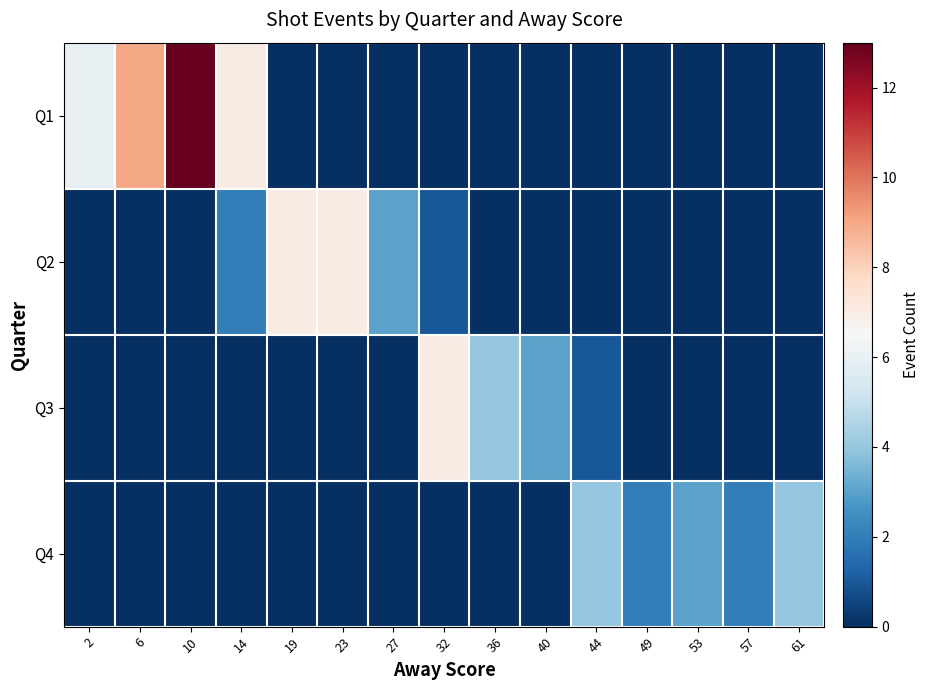

Between 27 and 40, which series saw the biggest shift?

Q2